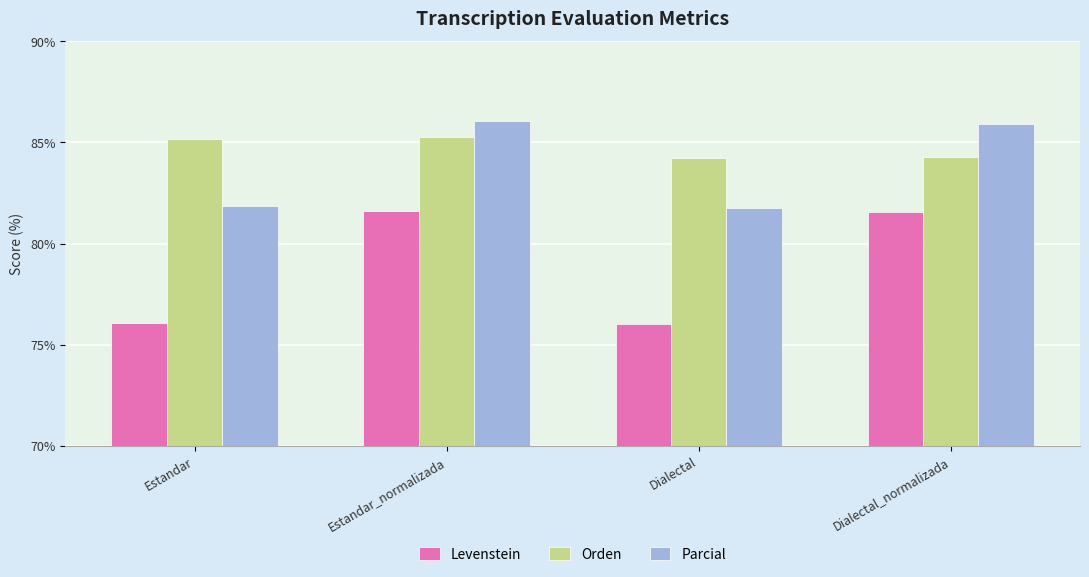

Is the value of Levenstein at Estandar greater than the value of Parcial at Estandar_normalizada?

No